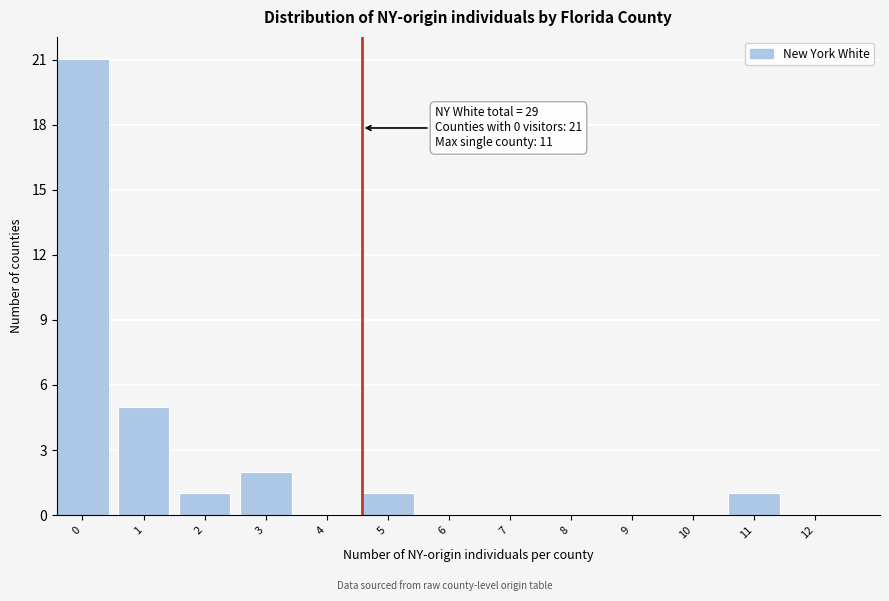

Reading left to right, list all the values displayed in this chart.

0=21	1=5	2=1	3=2	4=0	5=1	6=0	7=0	8=0	9=0	10=0	11=1	12=0